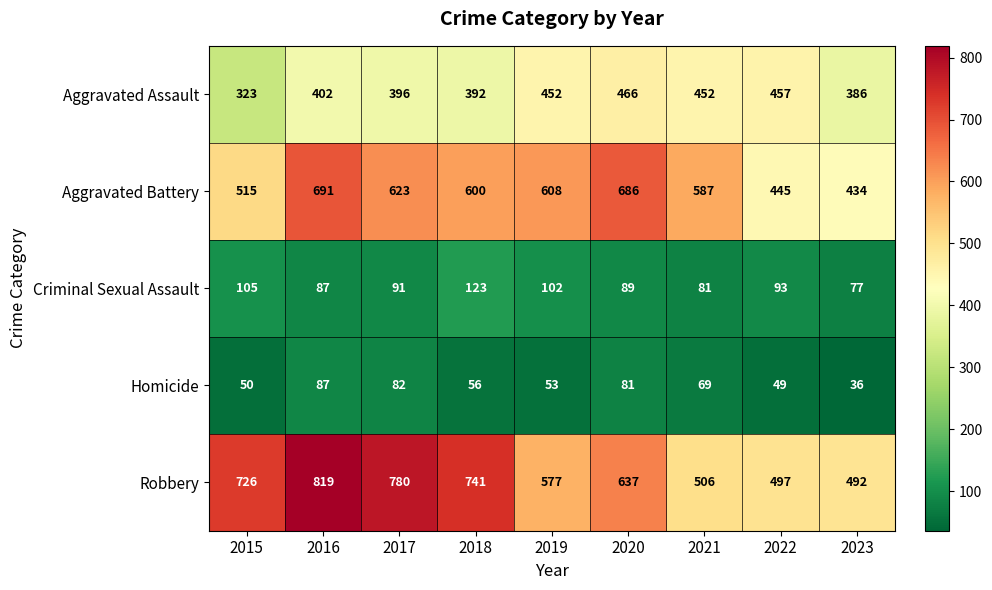

The value of Robbery at 2021 is 506. True or false?

True